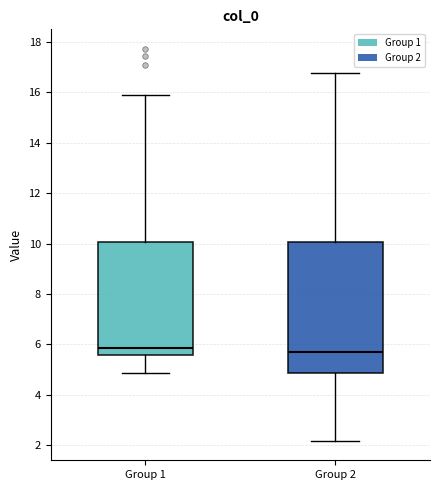

Comparing the boxes themselves (not the whiskers), which one is the tallest?

Group 2